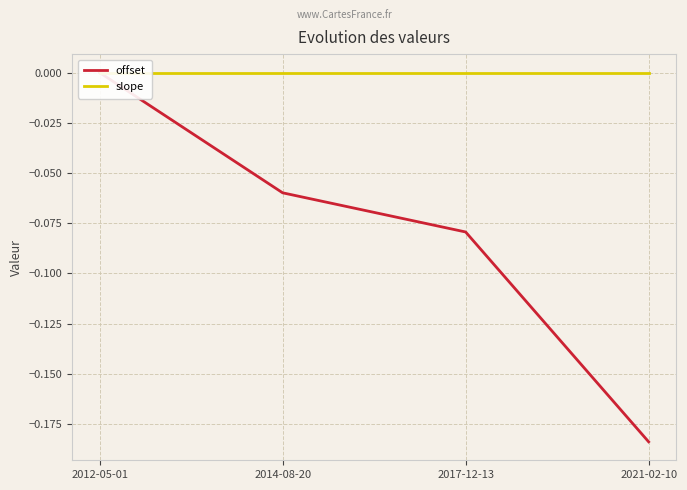

Which has a higher value, 2021-02-10 or 2012-05-01?

2012-05-01